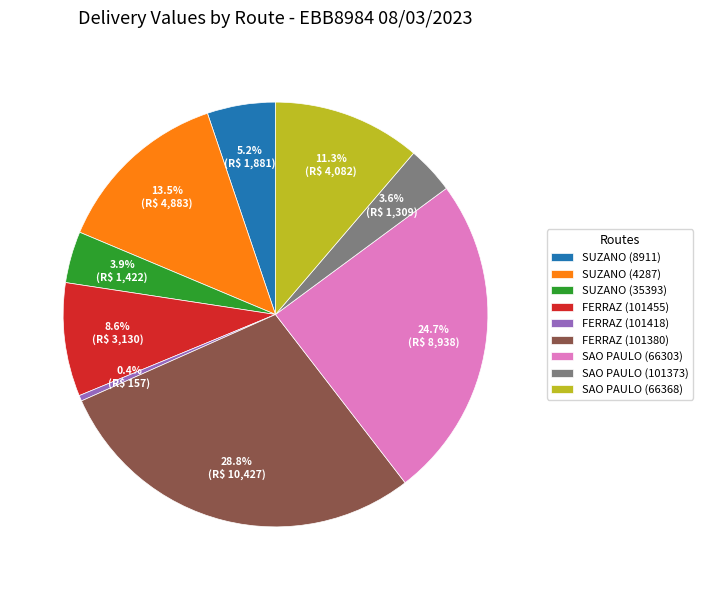

Is there any slice that represents more than half of the pie?

No